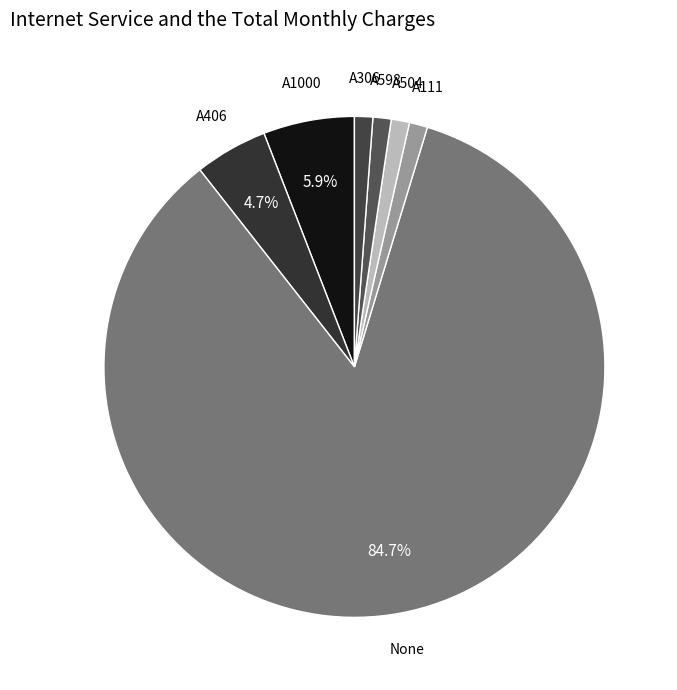

How many slices are in this pie chart?

7